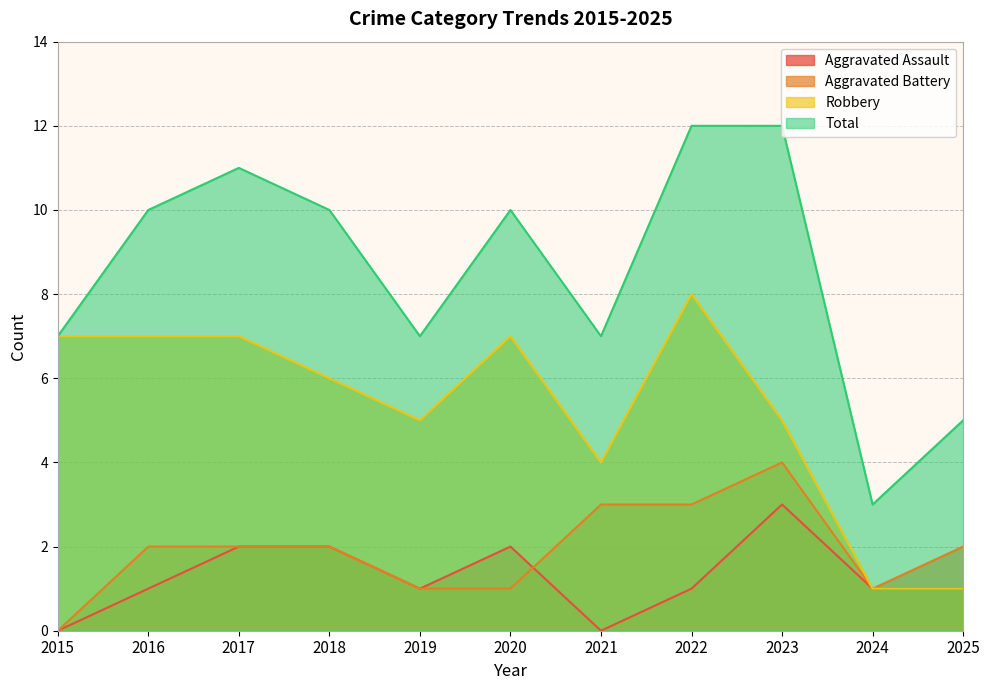

At which label is Total closest to 7?

2015